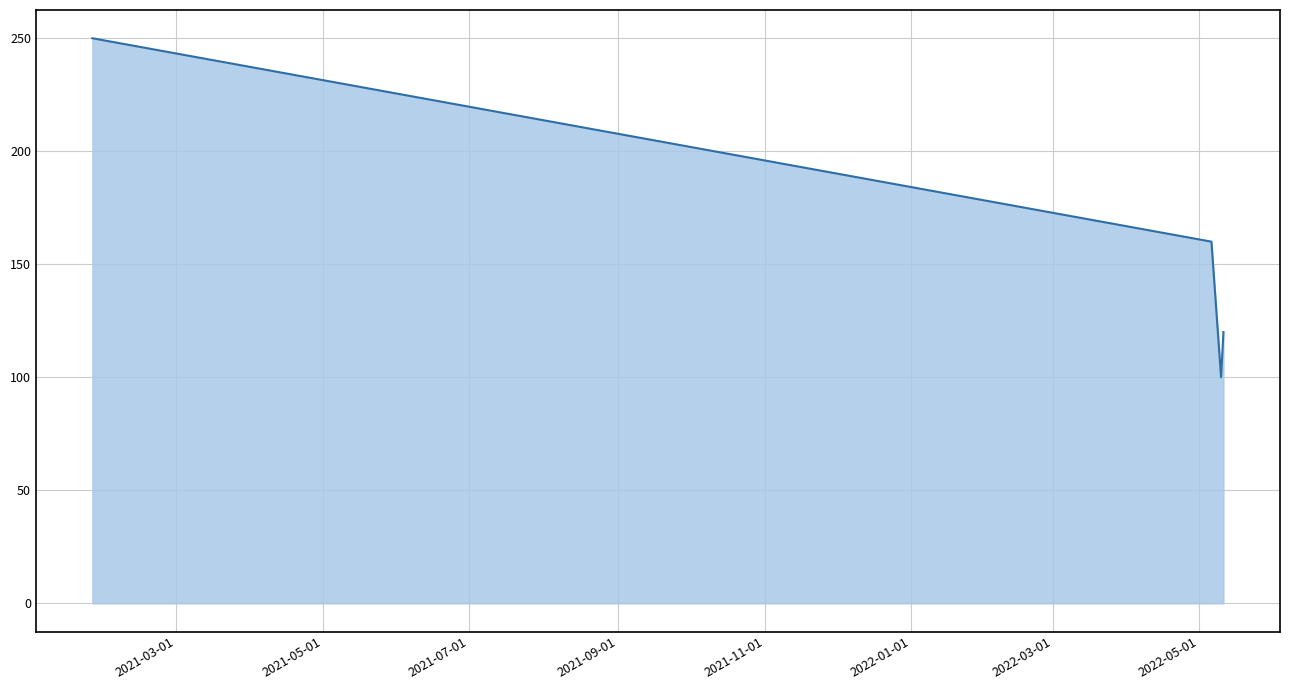

What is the maximum value shown in the chart?

250